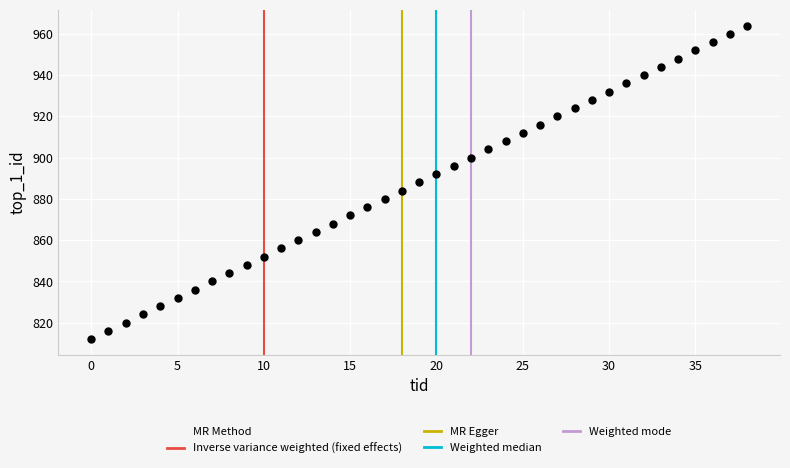

What is the range of Y values (max minus min)?

152